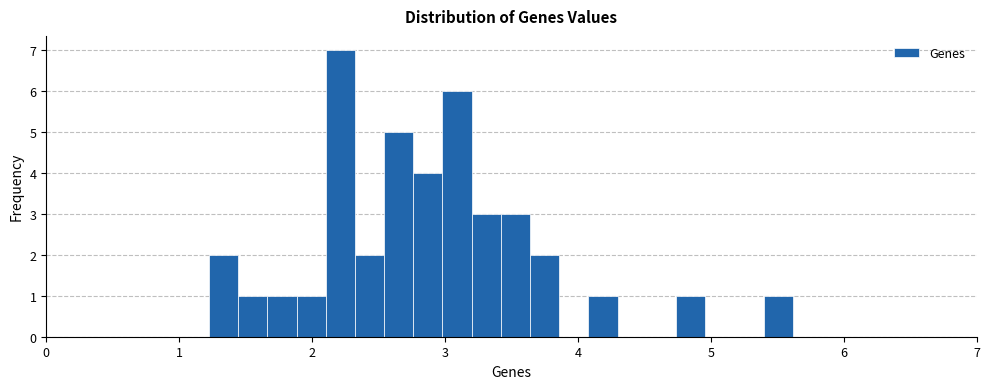

Around what value on the x-axis is the tallest bar? Give the approximate position of its centre, as read against the axis.

2.2